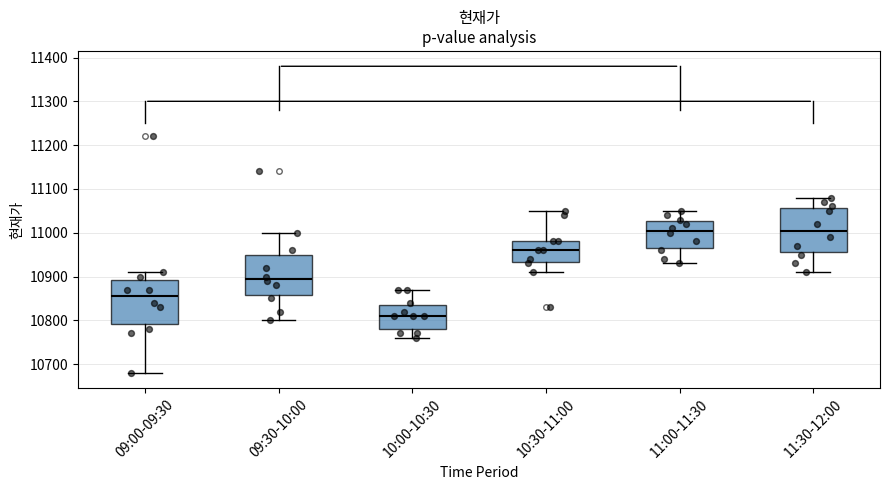

Where is the lower edge of the box for 10:30-11:00 on the y-axis? The values are not printed on the chart, so give them approximately, as read against the axis.

10930